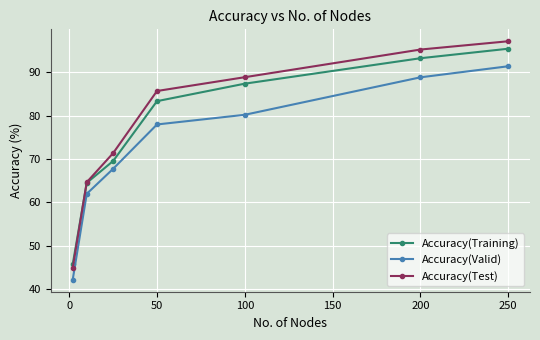

What is the sum of all Accuracy(Training) values?

539.1